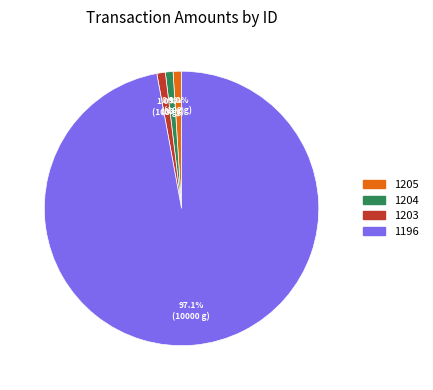

What percentage is the 1203 slice, to the nearest percent?

1%